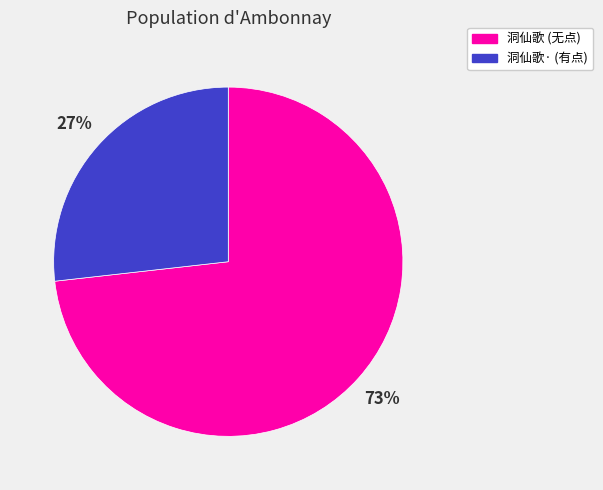

Is the sum of 洞仙歌 (无点) and 洞仙歌· (有点) greater than half?

Yes